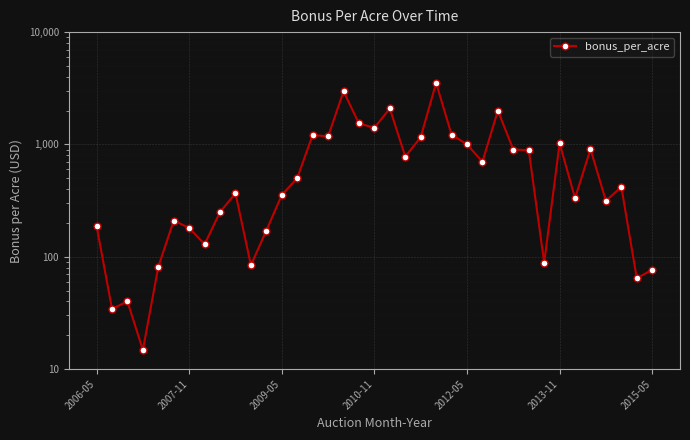

How many values are below 417?

18